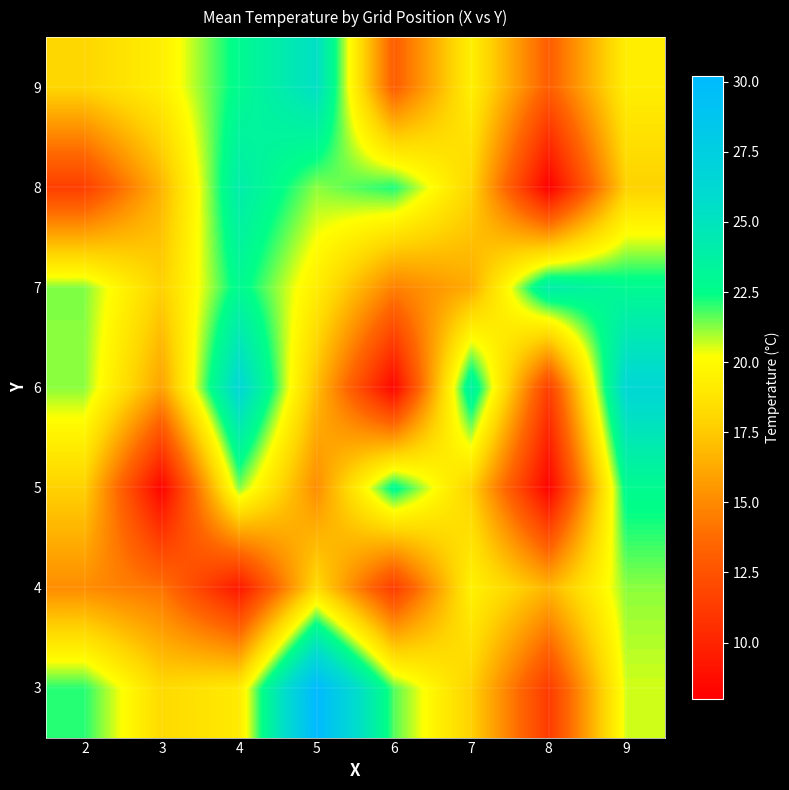

Reading left to right, list all the values displayed in this chart.

3: 2=22.1	3=18.2	4=19.1	5=30.2	6=21.7	7=17.8	8=11.2	9=20.6
4: 2=15.1	3=14.1	4=9.3	5=18.3	6=11.3	7=19.5	8=16.7	9=21.2
5: 2=17.8	3=8.2	4=21.3	5=15.1	6=22.8	7=17.8	8=8.2	9=22.8
6: 2=21.2	3=15.9	4=26.4	5=17.0	6=8.3	7=23.7	8=11.4	9=26.4
7: 2=21.3	3=17.8	4=22.9	5=19.3	6=14.6	7=16.3	8=24.1	9=22.9
8: 2=11.4	3=16.7	4=24.1	5=21.2	6=22.2	7=18.0	8=8.0	9=17.8
9: 2=18.0	3=19.4	4=22.8	5=25.4	6=13.1	7=19.4	8=13.1	9=19.3